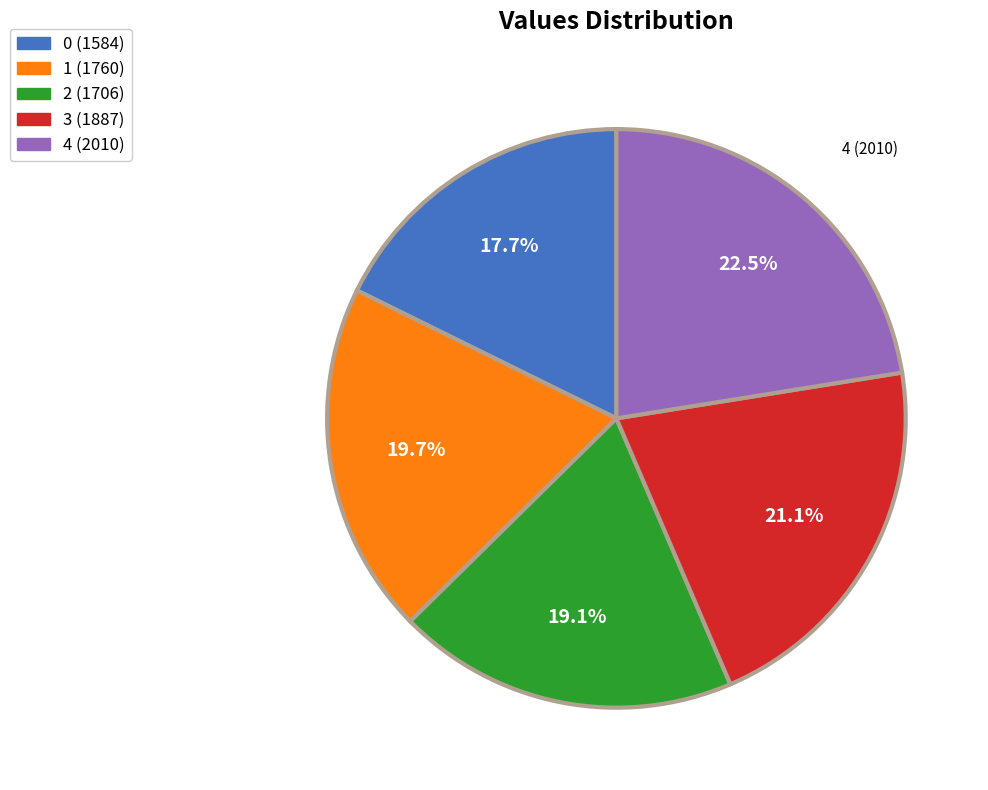

The 2 slice represents 11% of the pie. True or false?

False